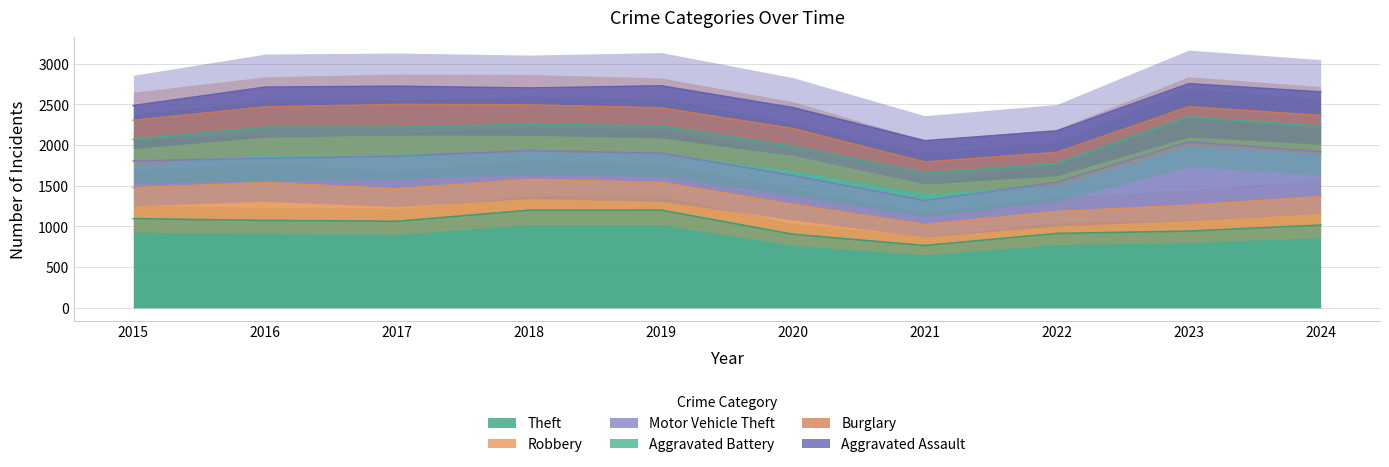

What is the spread (max minus min) of values at 2017?

840